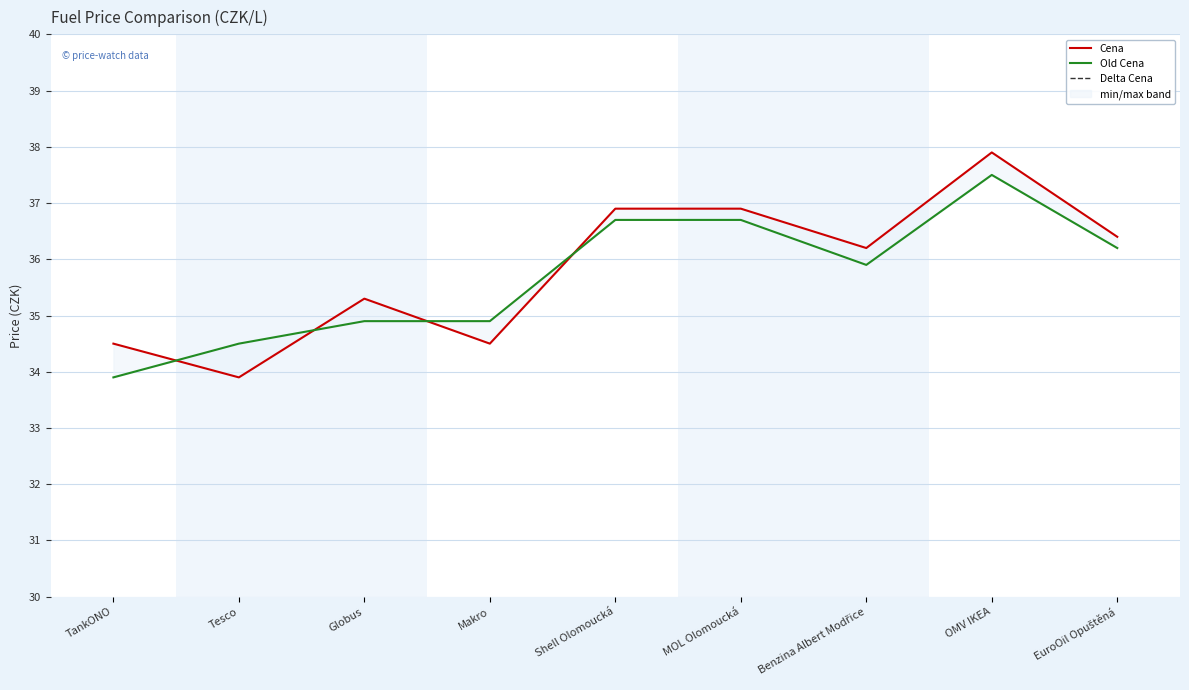

Is it true that Delta Cena equals 0.6 at TankONO?

True